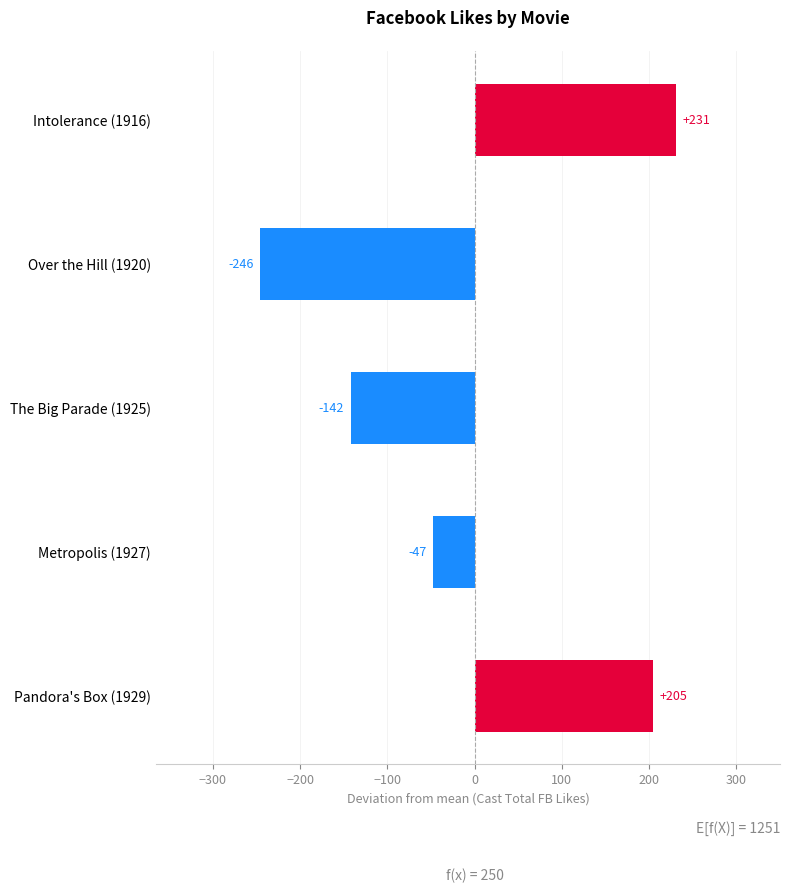

Are the bars grouped side by side (vs. stacked)?

No